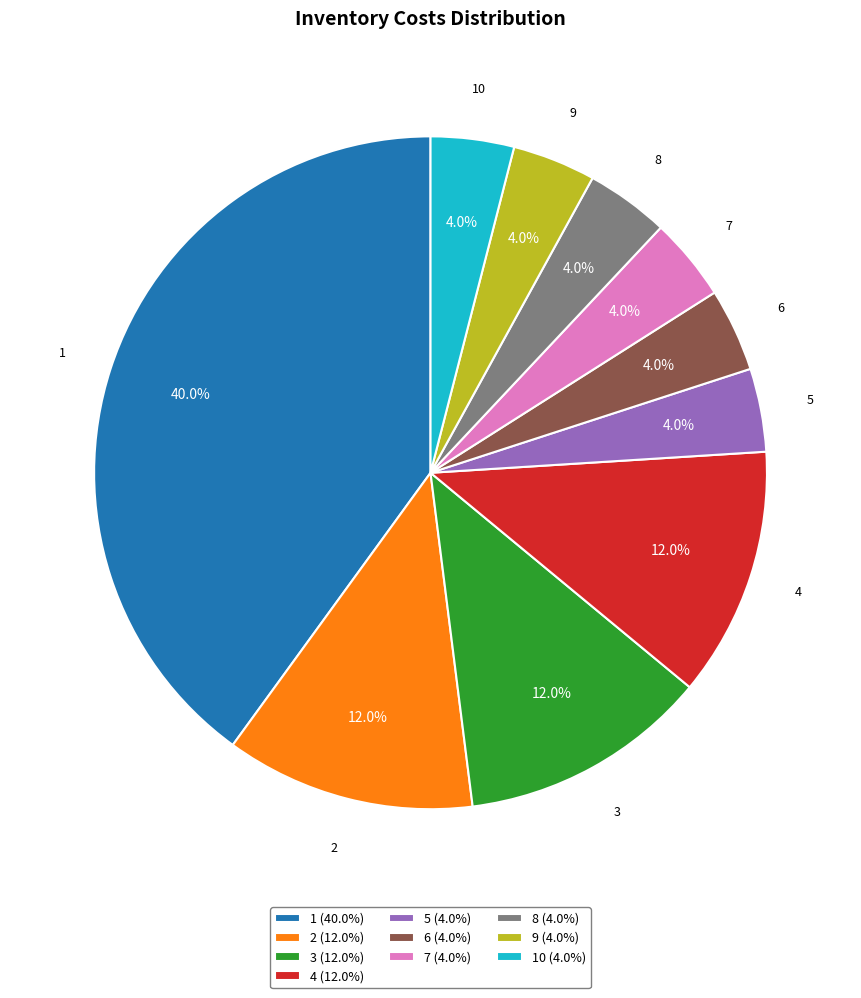

Count the number of slices in the pie.

10